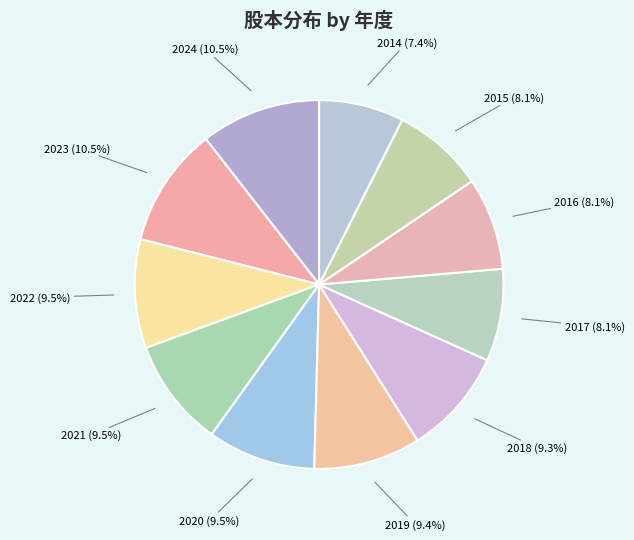

What is the total percentage of 2022 and 2016?

17.6%